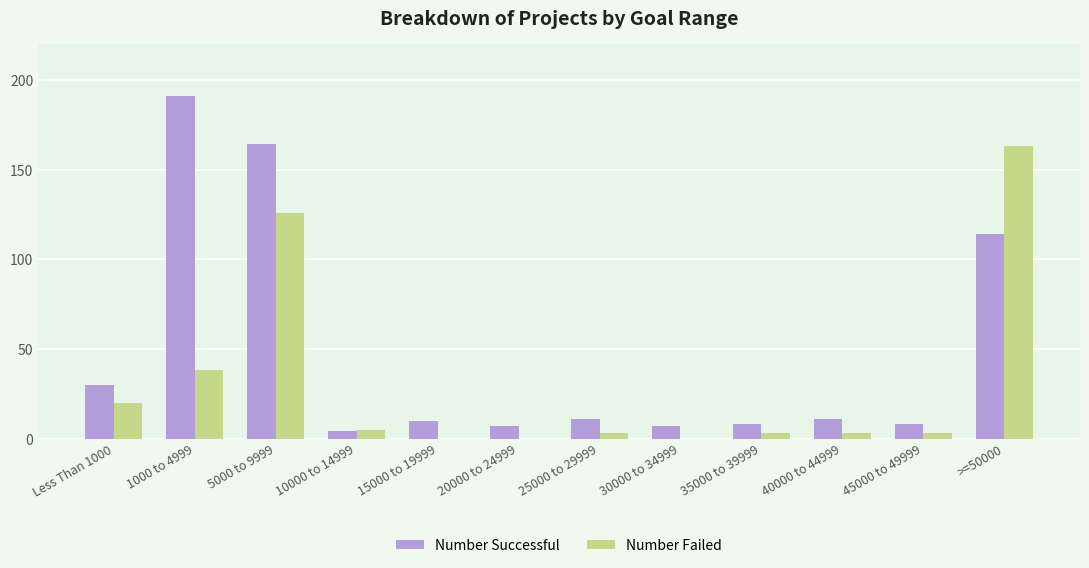

What is the total value across all series at 25000 to 29999?

14